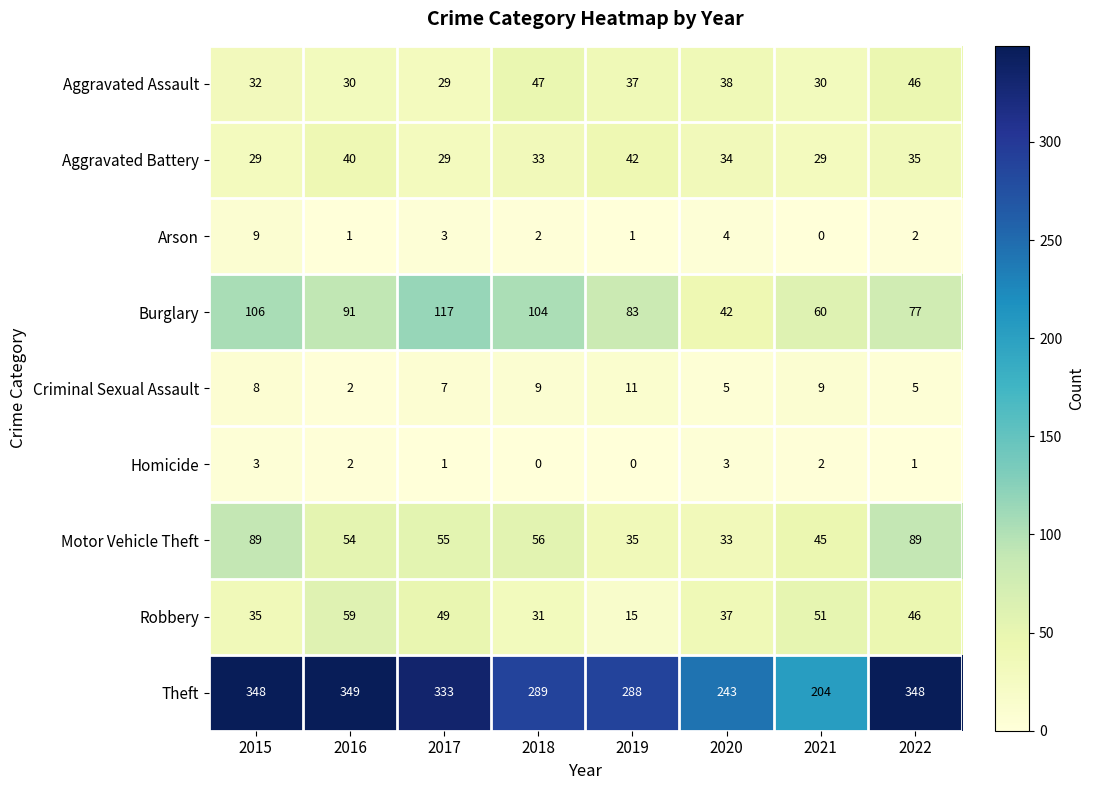

What is the sum of all Motor Vehicle Theft values?

456